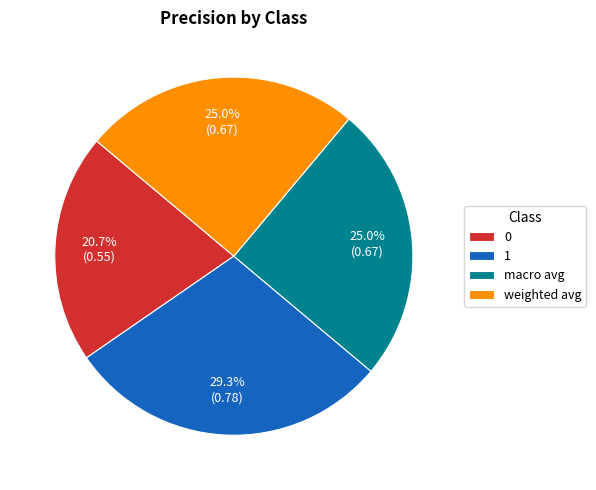

To the nearest percent, what is the difference between the largest and smallest slice percentages?

9%